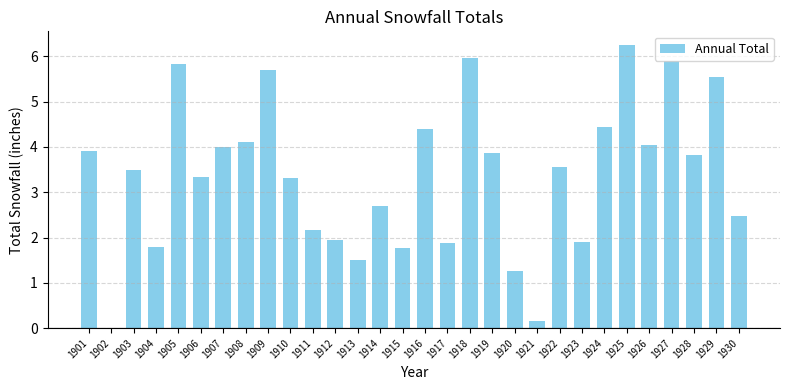

What is the approximate value at 1905?

5.8